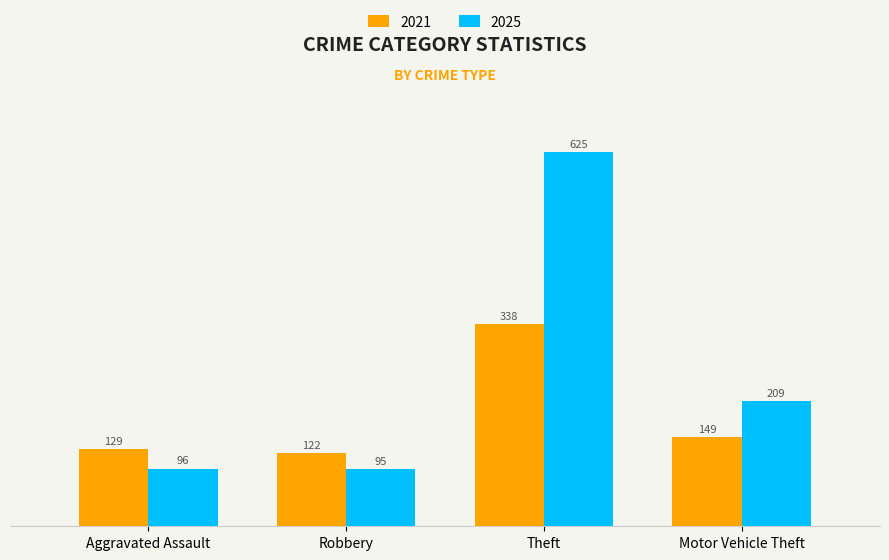

What is the total value across all series at Theft?

963